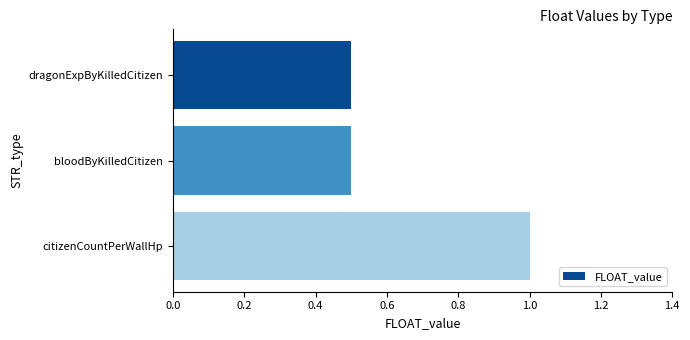

The chart shows a value of 0.2 at bloodByKilledCitizen. True or false?

False